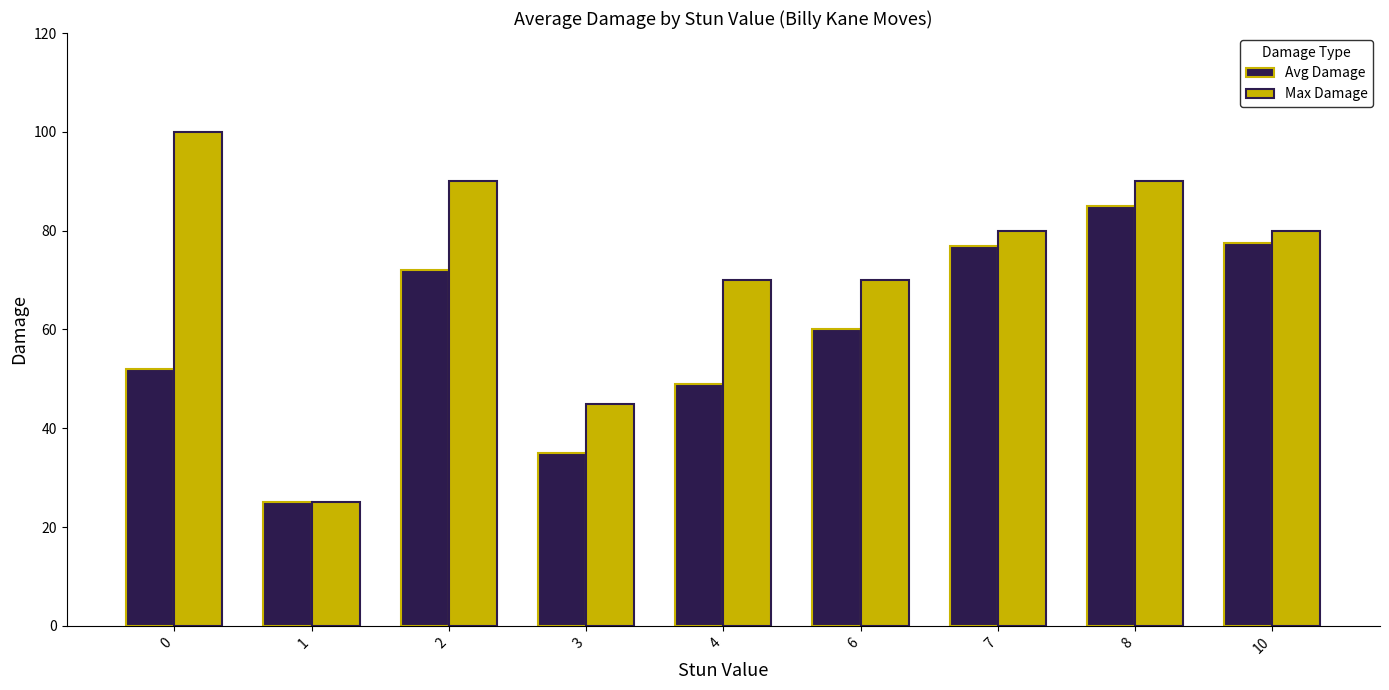

How many distinct data groups are displayed?

2